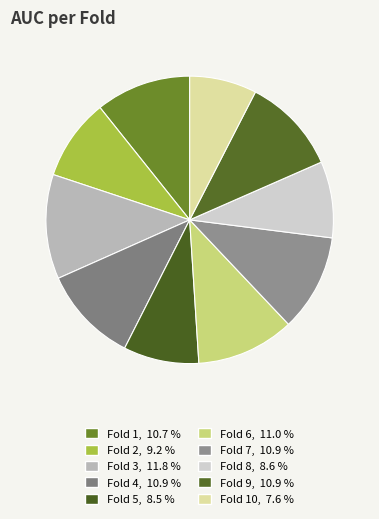

Which slice is the smallest?

Fold 10